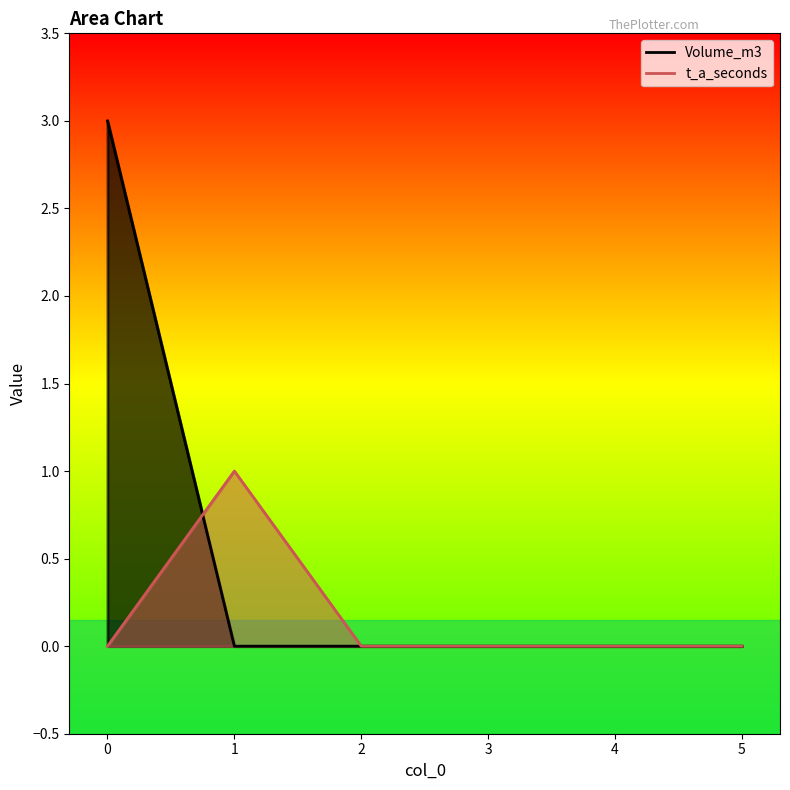

How many times do t_a_seconds and Volume_m3 cross each other?

1